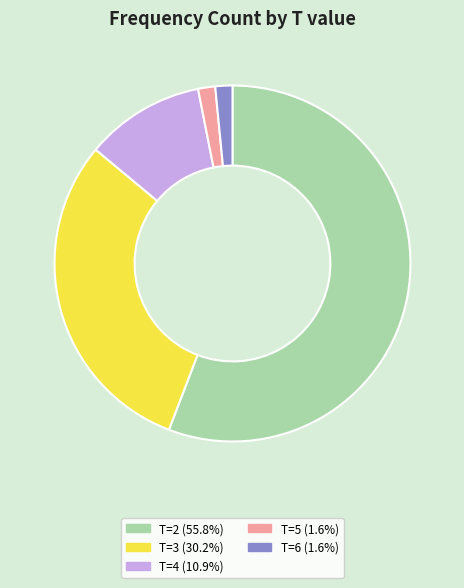

Do T=3 (30.2%) and T=6 (1.6%) together represent more than half of the pie?

No